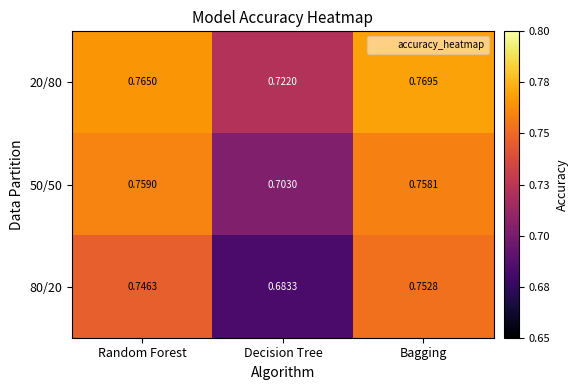

Which label corresponds to the largest value in the chart?

Bagging